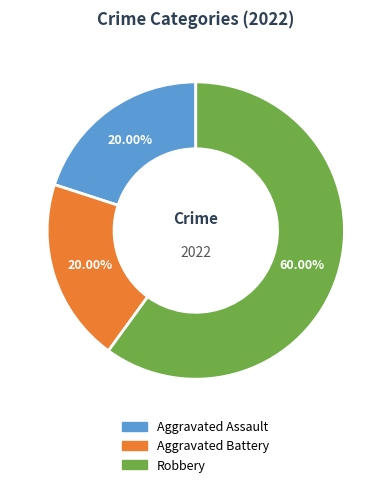

Which category has the biggest portion of the pie?

Robbery